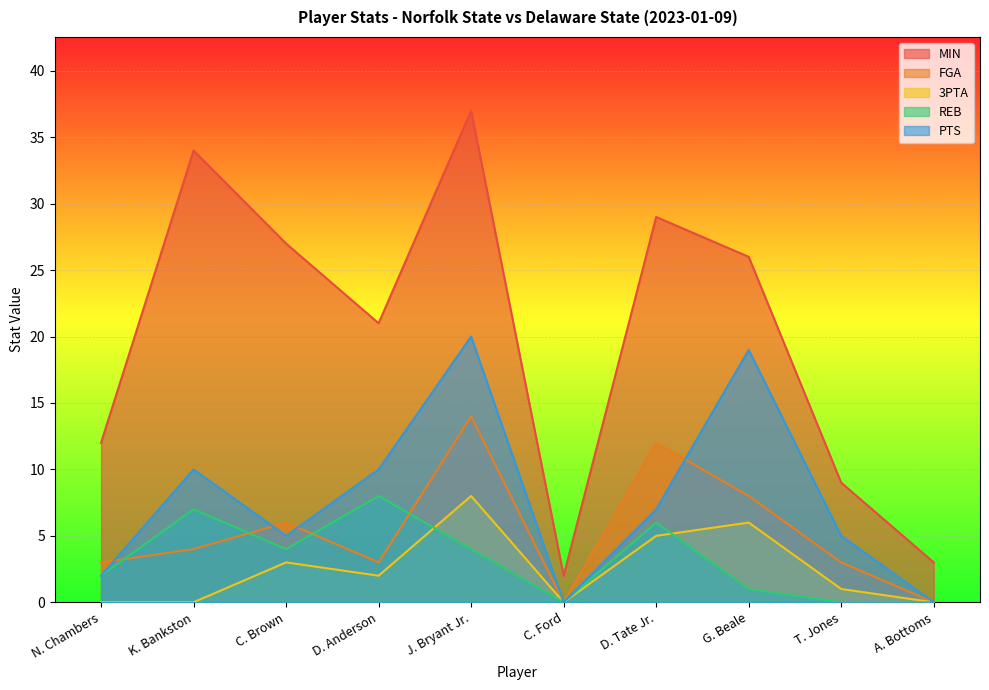

Between K. Bankston and A. Bottoms, which series saw the biggest shift?

MIN